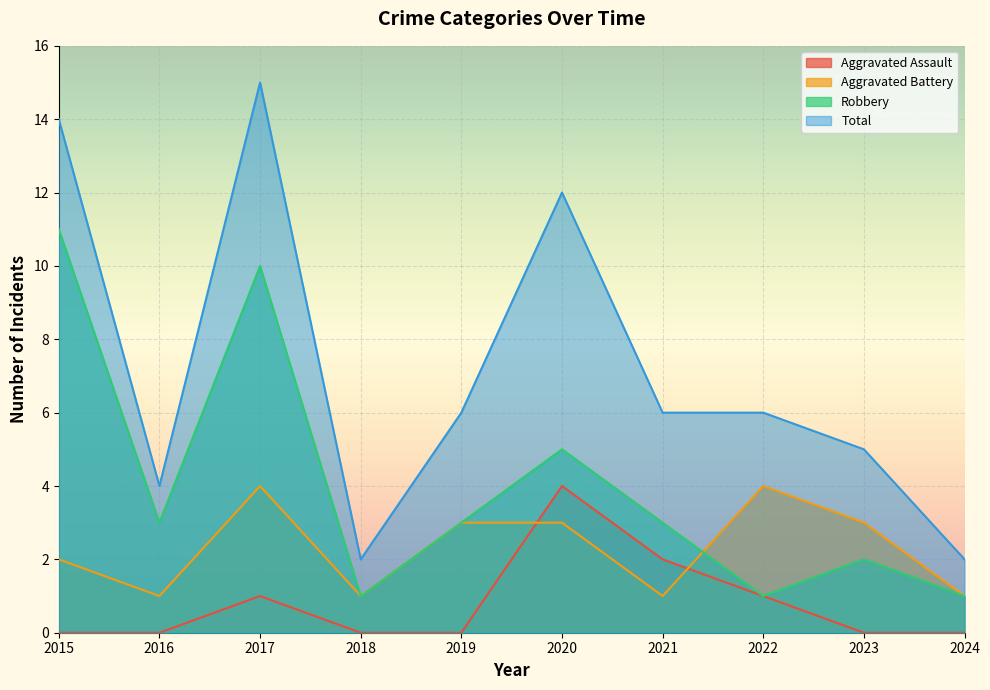

How many Robbery values are between 1 and 5?

8